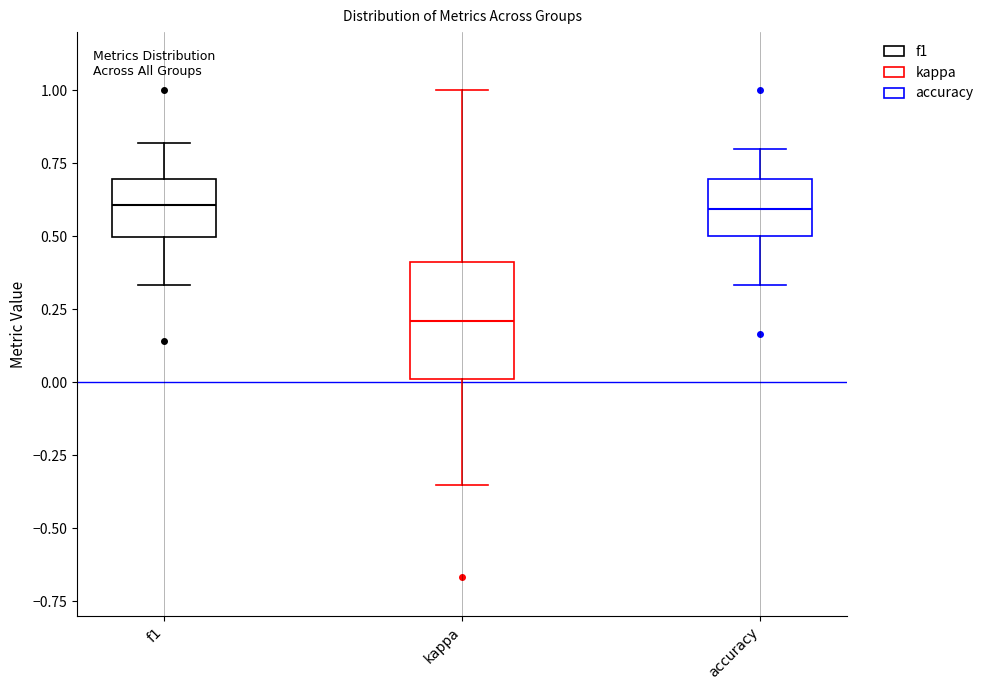

Where is the upper edge of the box for kappa on the y-axis? The values are not printed on the chart, so give them approximately, as read against the axis.

0.40